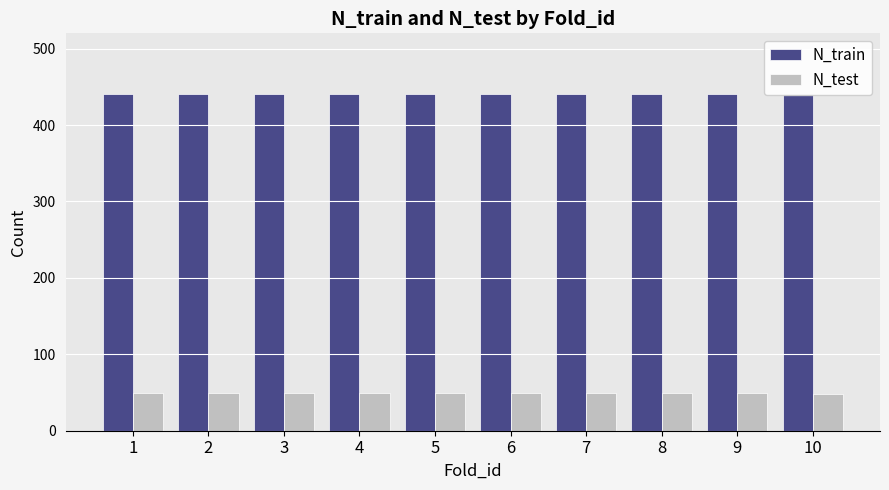

How many groups of bars are there?

10